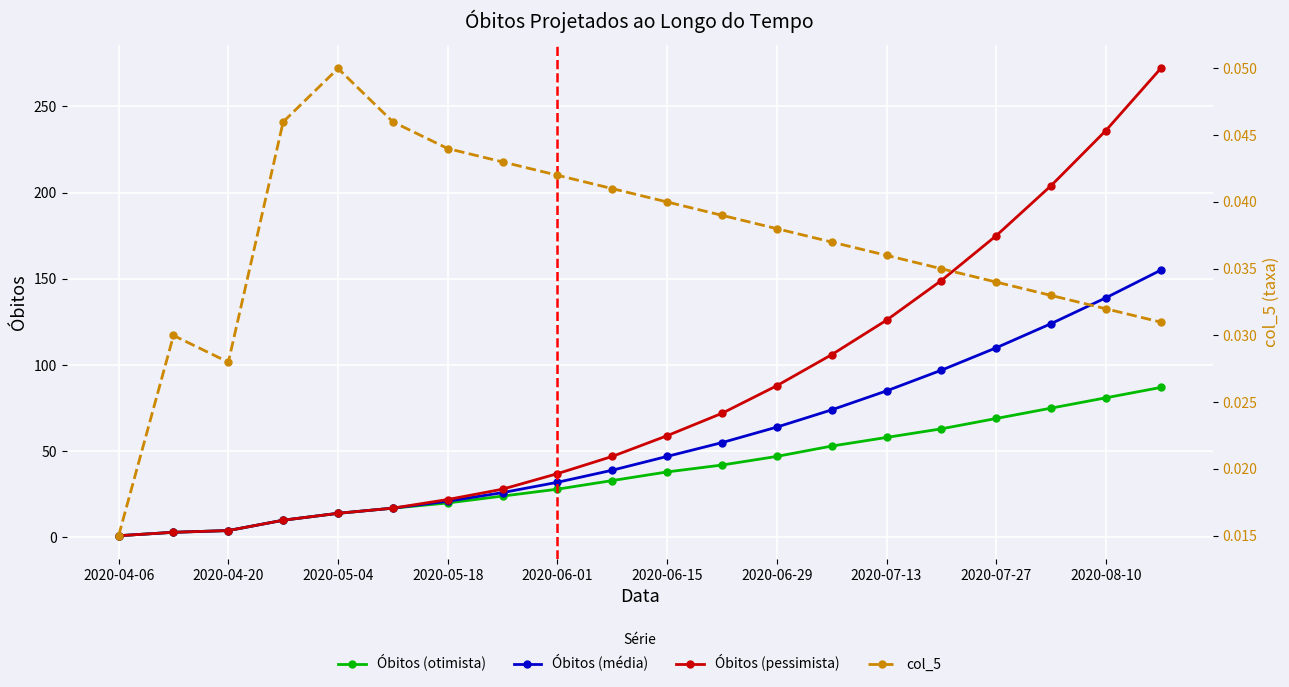

At which category does the chart reach its peak across all series?

19